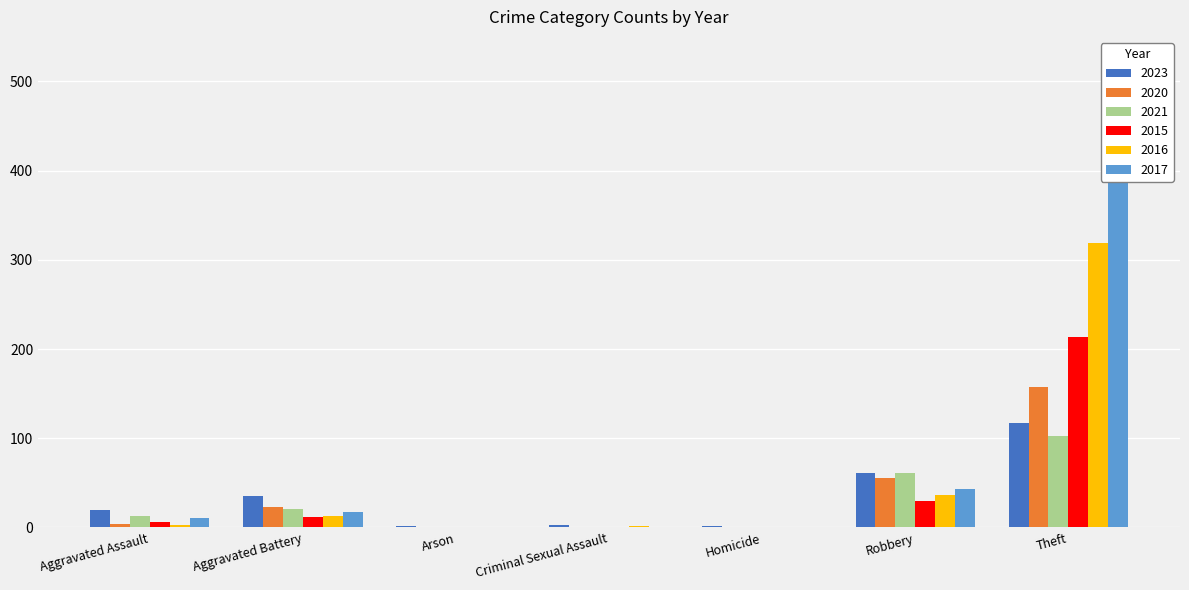

Between Theft and Robbery, which is larger?

Theft